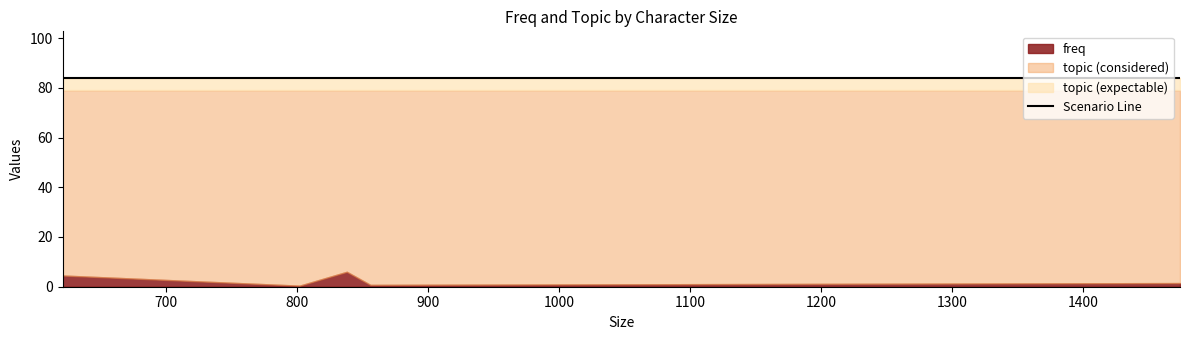

True or false: freq has more than 0 interior local peaks.

True